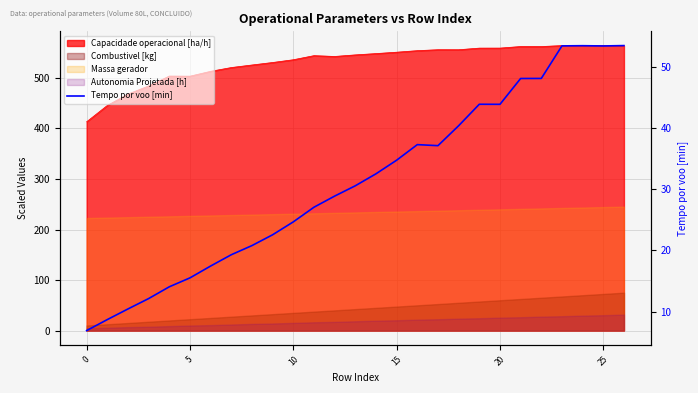

What is the change in value from 19 to 21?

+4.2